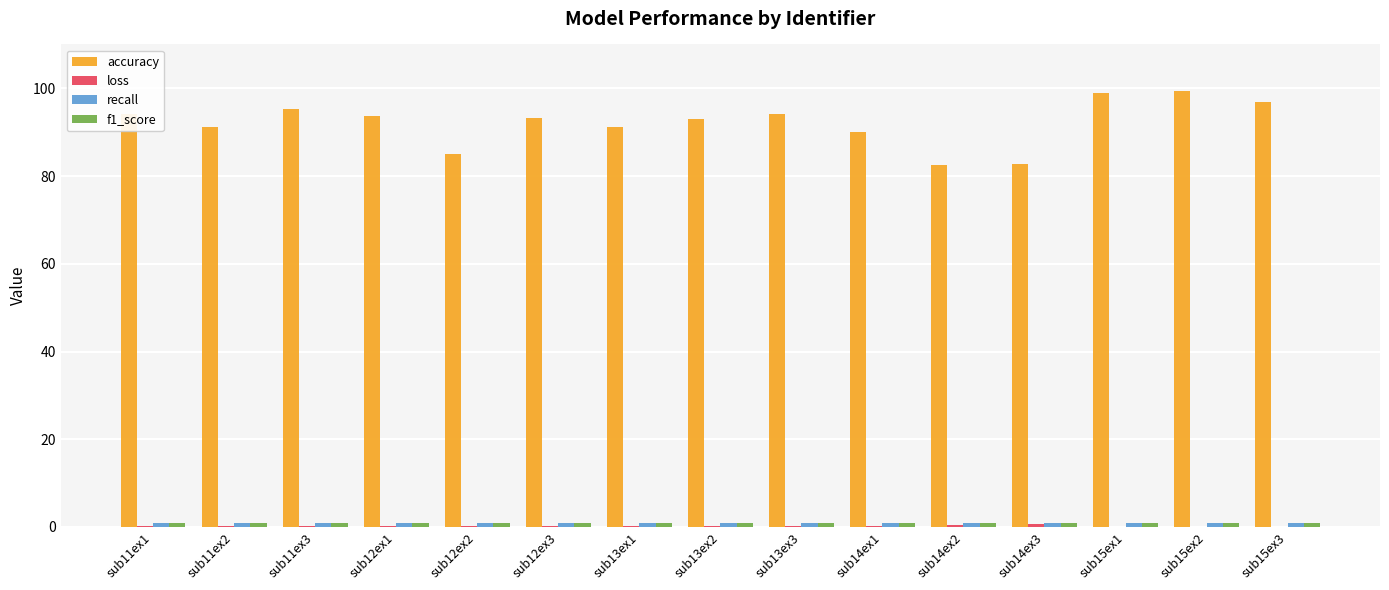

Which series changed the most between sub11ex2 and sub14ex2?

accuracy